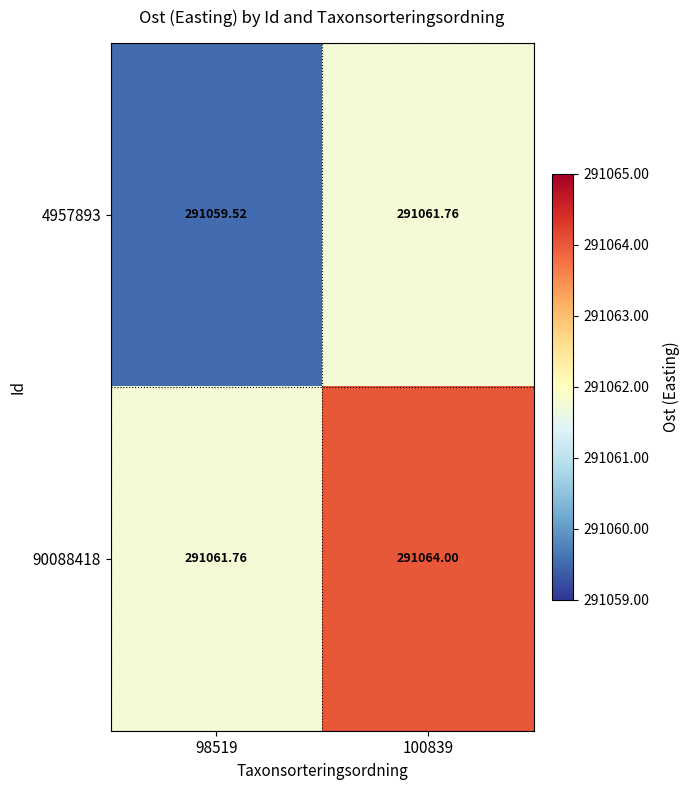

Count the number of data series in this chart.

2